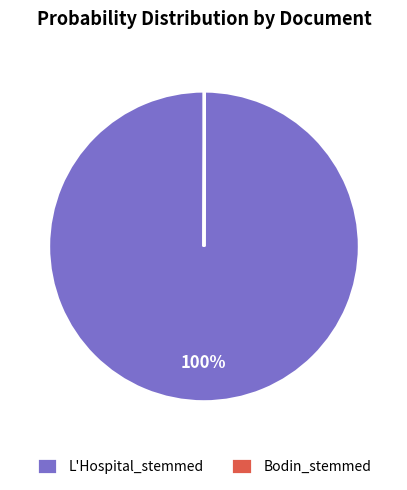

The L'Hospital_stemmed slice represents 100% of the pie. True or false?

True